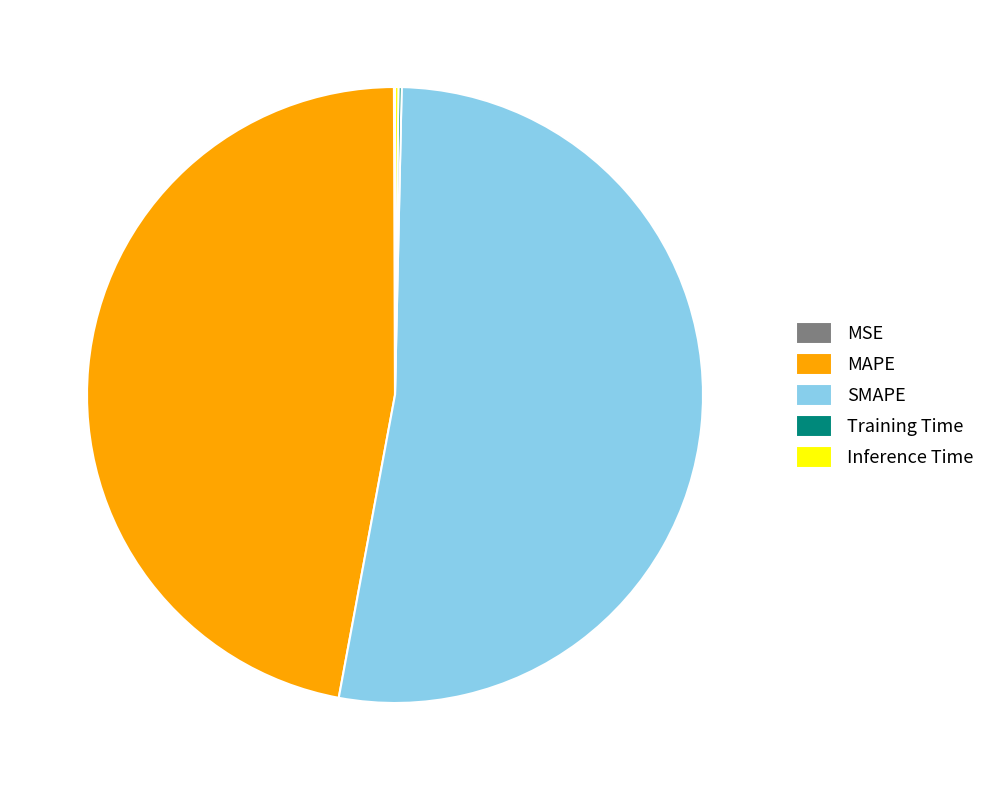

Which has a higher value, SMAPE or MAPE?

SMAPE